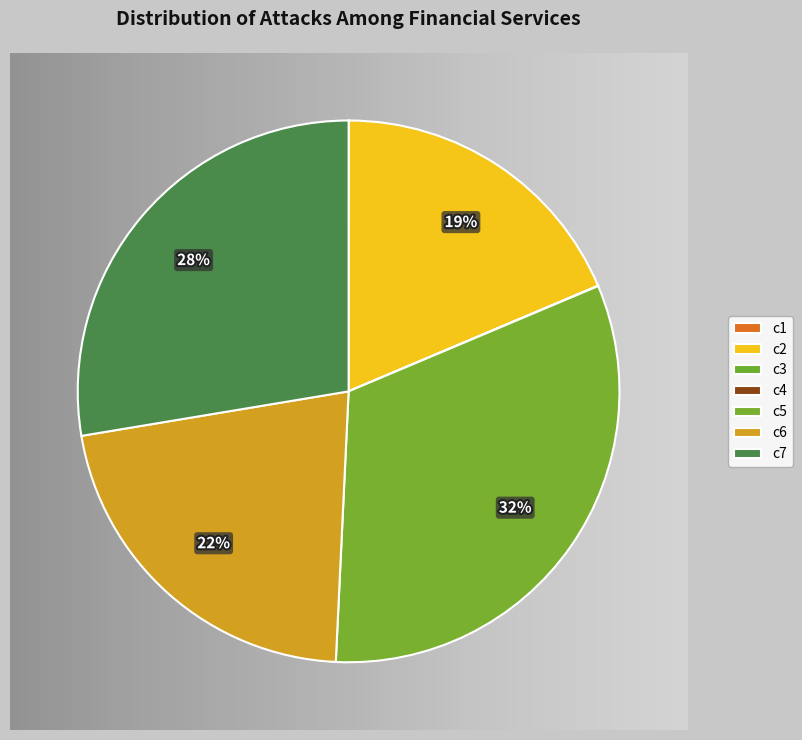

Which slice is the largest?

c5